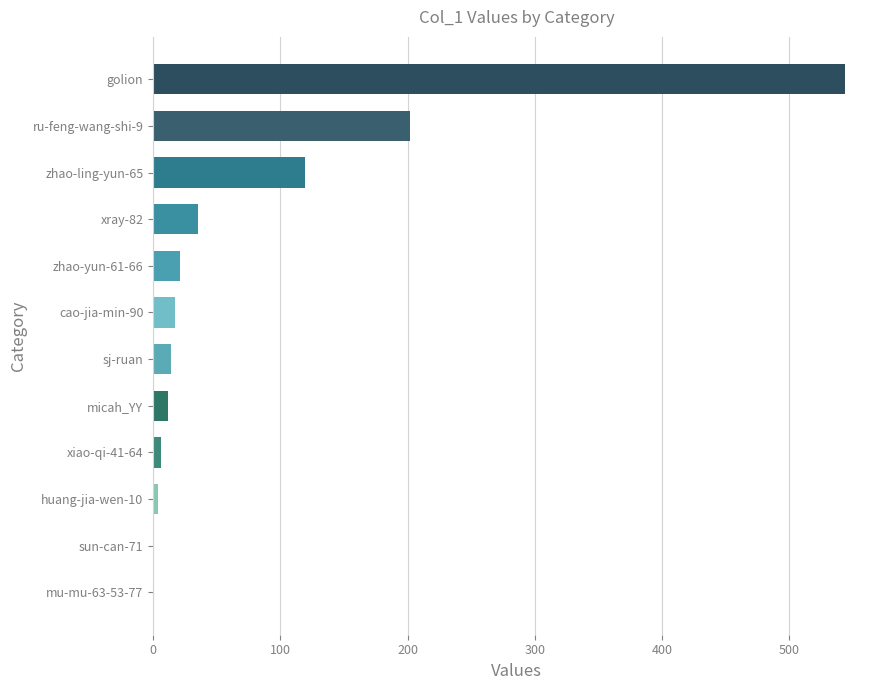

The chart shows a value of -340 at mu-mu-63-53-77. True or false?

False